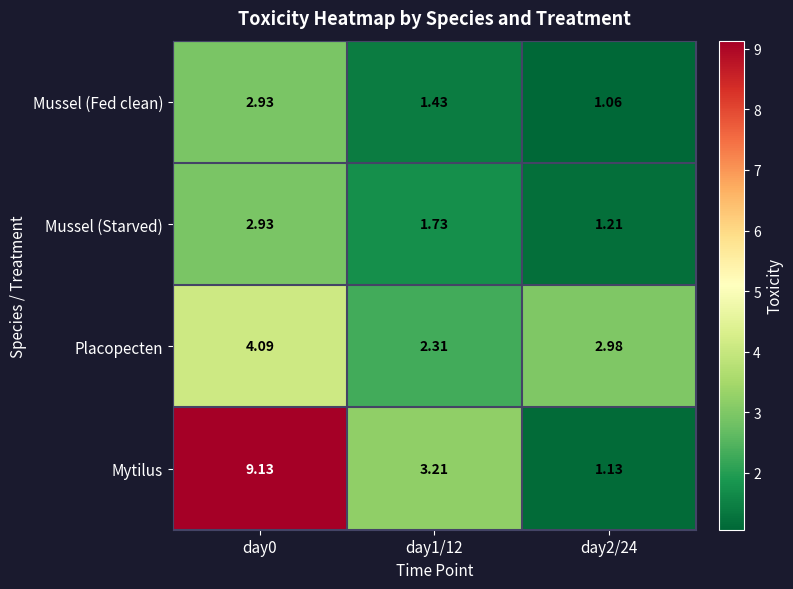

At which category is the sum across all series the highest?

day0